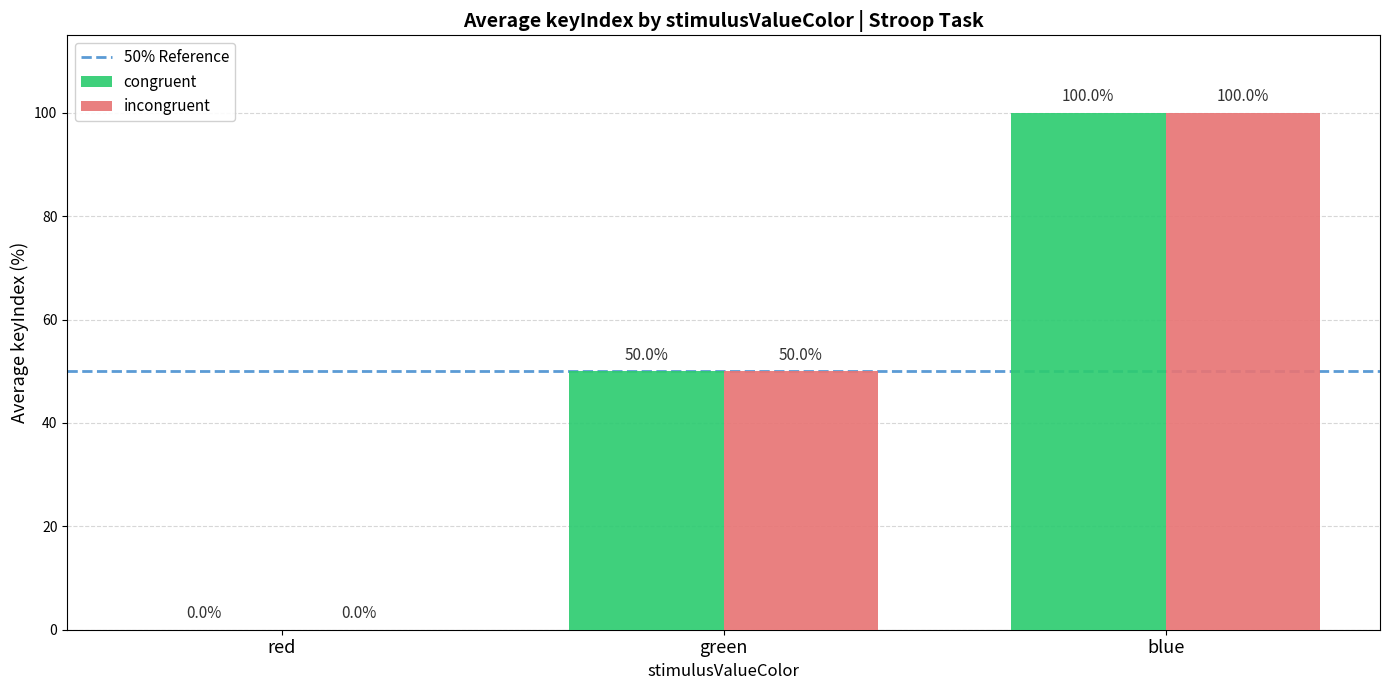

At which label is incongruent closest to 50?

green